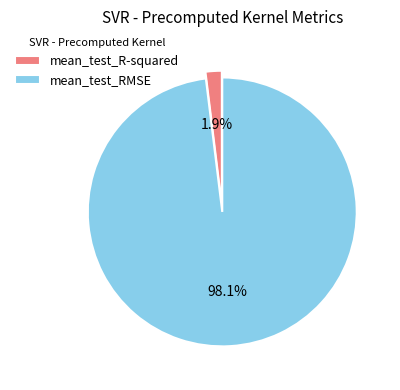

To the nearest percent, what is the difference between the mean_test_RMSE and mean_test_R-squared slice percentages?

96%